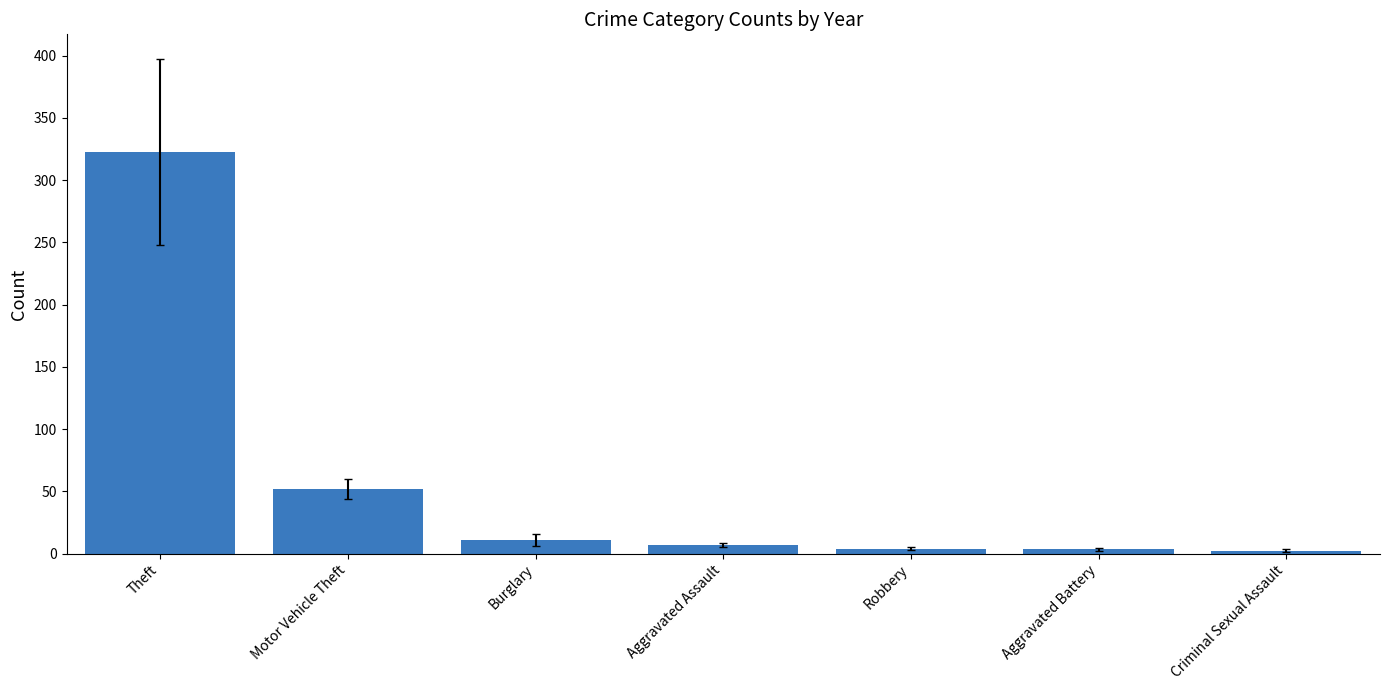

Which has a higher value, Burglary or Criminal Sexual Assault?

Burglary